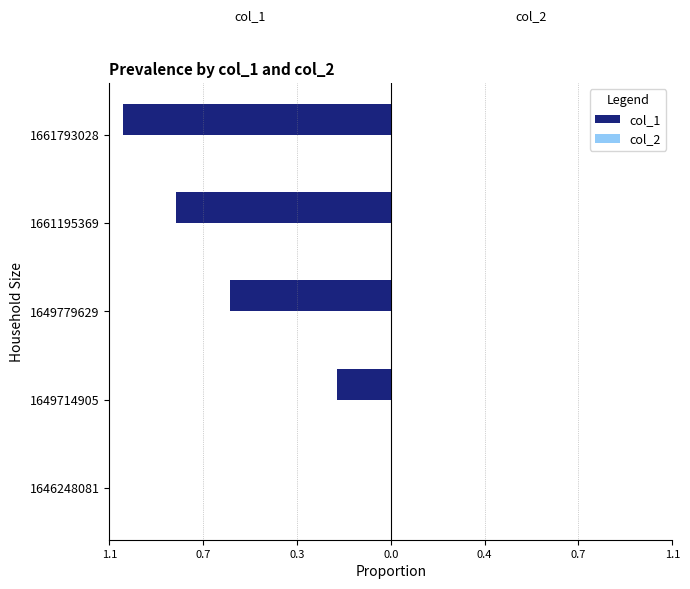

Are the bars horizontal?

Yes